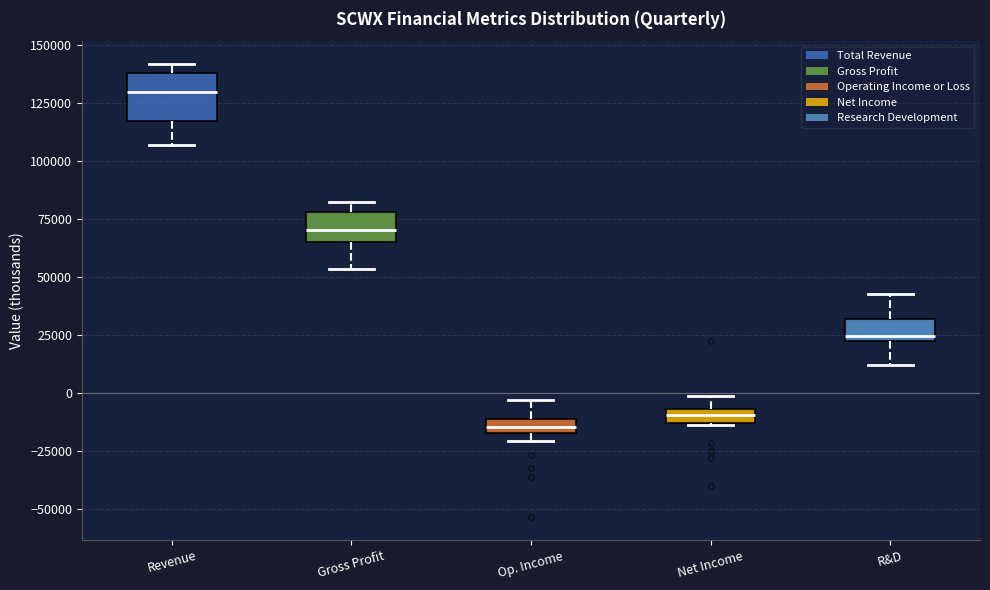

Which box's median line is the lowest?

Op. Income